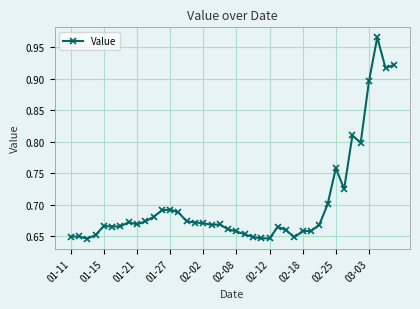

True or false: there are more than 2 points higher than both neighbors.

True